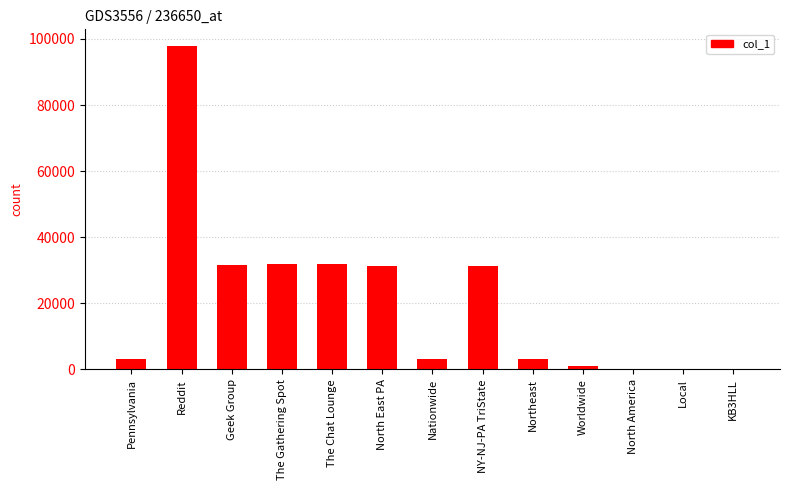

What is the maximum value shown in the chart?

98003